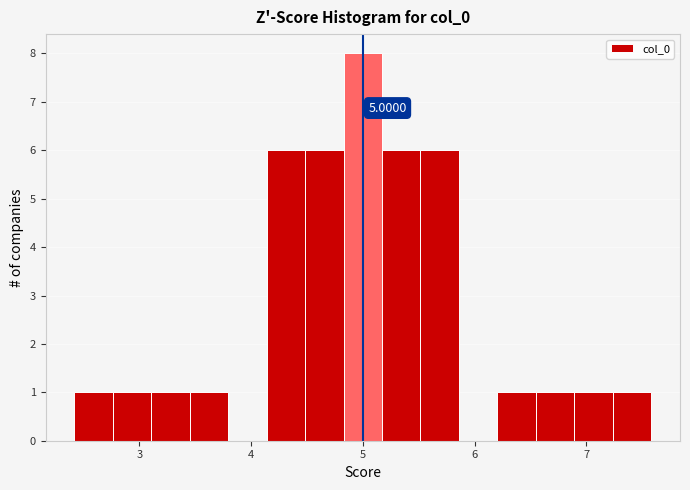

Around what value on the x-axis is the tallest bar? Give the approximate position of its centre, as read against the axis.

5.0